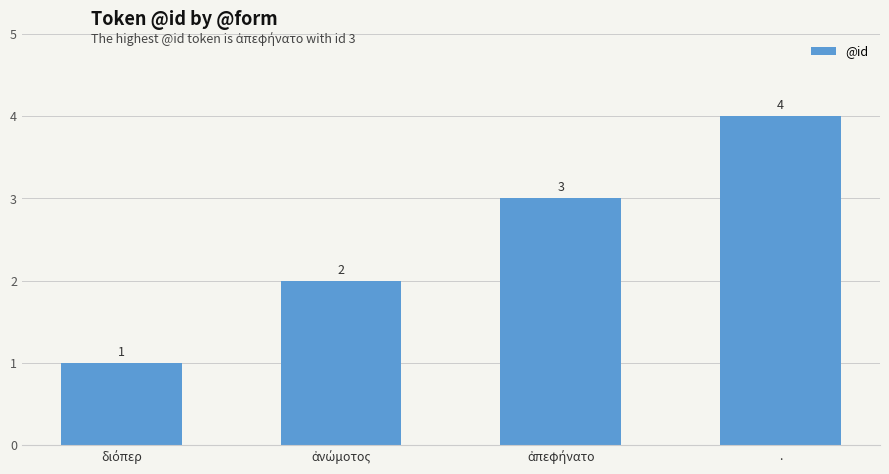

What is the greatest value displayed?

4